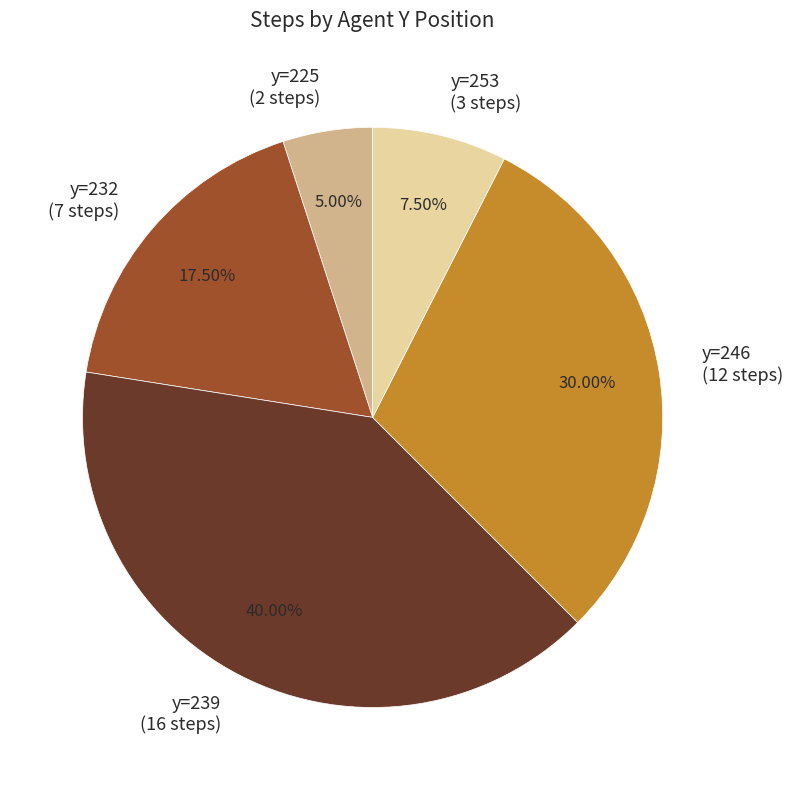

Is there a majority slice in this chart?

No